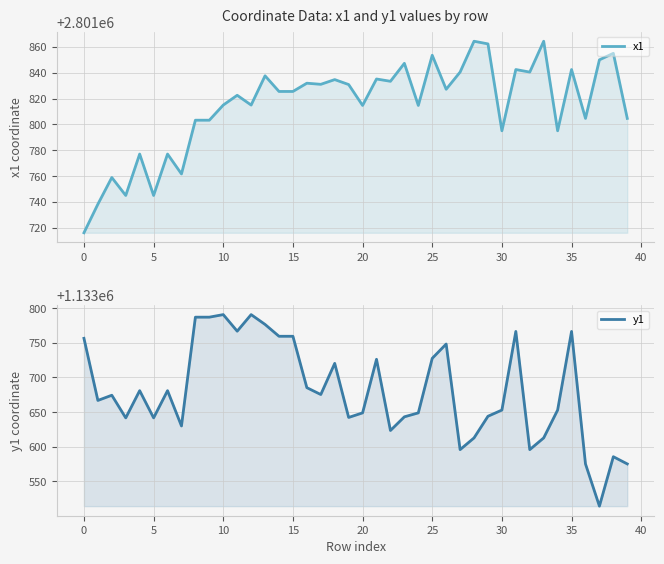

Reading right to left, transcribe all the data shown in this chart.

x1: 2801804.7	2801855.1	2801850.0	2801804.7	2801842.5	2801795.1	2801864.4	2801840.6	2801842.5	2801795.1	2801862.4	2801864.4	2801840.6	2801827.3	2801853.6	2801814.7	2801847.3	2801833.4	2801835.2	2801814.7	2801830.9	2801834.7	2801831.1	2801832.0	2801825.6	2801825.6	2801837.7	2801815.0	2801822.6	2801815.0	2801803.3	2801803.3	2801761.7	2801777.1	2801745.1	2801777.1	2801745.1	2801759.0	2801738.3	2801716.2
y1: 1133575.1	1133585.6	1133514.1	1133575.1	1133766.5	1133652.9	1133612.7	1133595.8	1133766.5	1133652.9	1133644.0	1133612.7	1133595.8	1133748.3	1133727.7	1133648.9	1133643.2	1133623.4	1133726.3	1133648.9	1133642.3	1133720.4	1133675.4	1133685.3	1133759.5	1133759.5	1133776.6	1133790.8	1133766.9	1133790.8	1133787.1	1133787.1	1133630.0	1133681.0	1133641.6	1133681.0	1133641.6	1133674.3	1133666.8	1133756.6